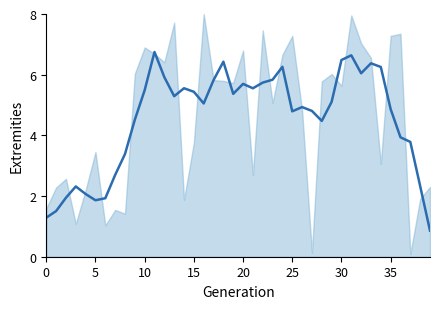

Does the chart have visible grid lines?

No